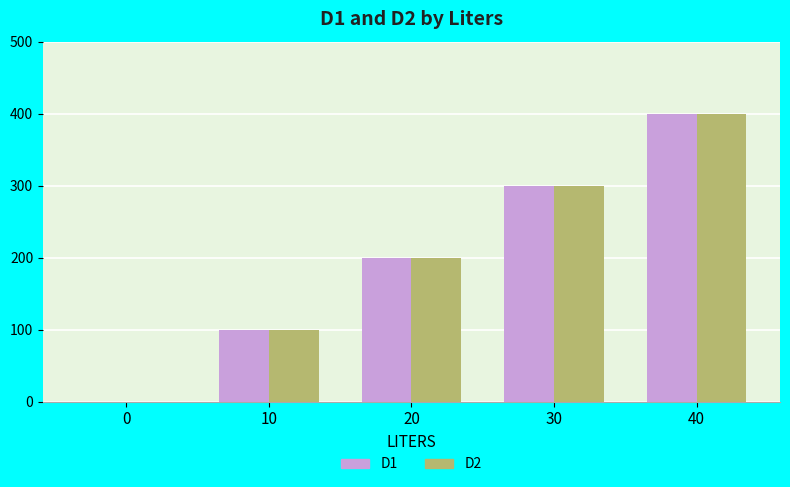

How many groups of bars are there?

5